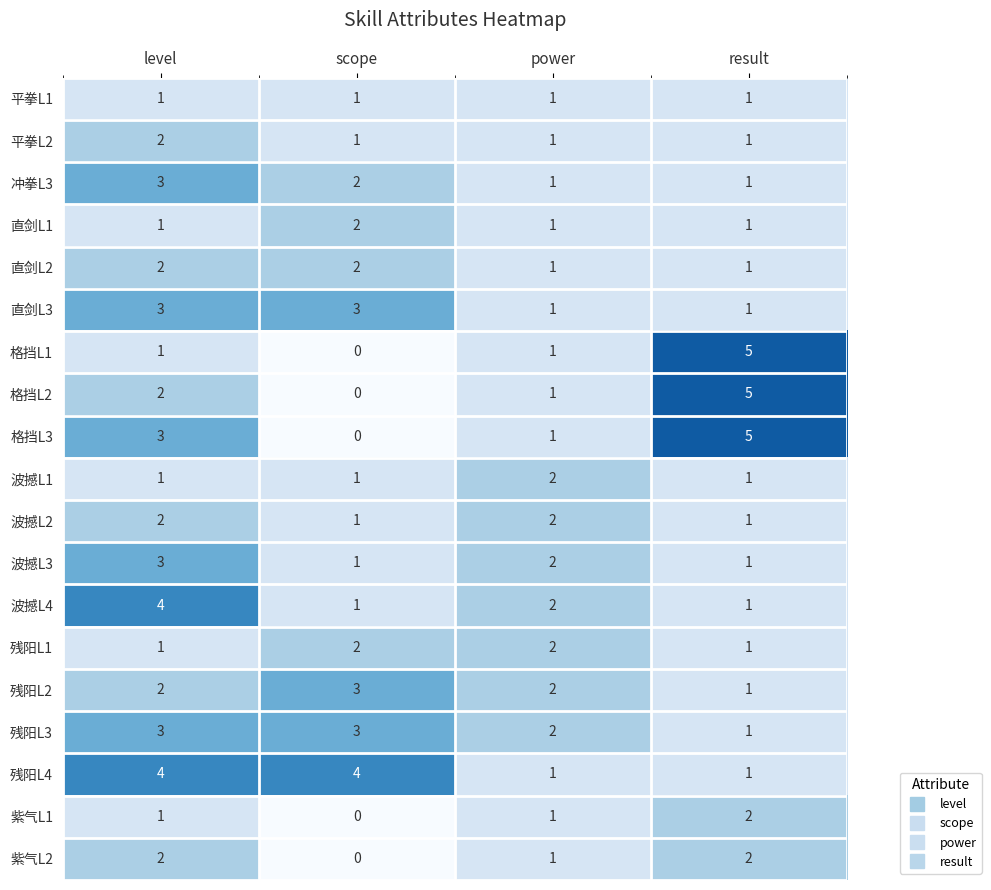

What is the sum of all 直剑L3 values?

8